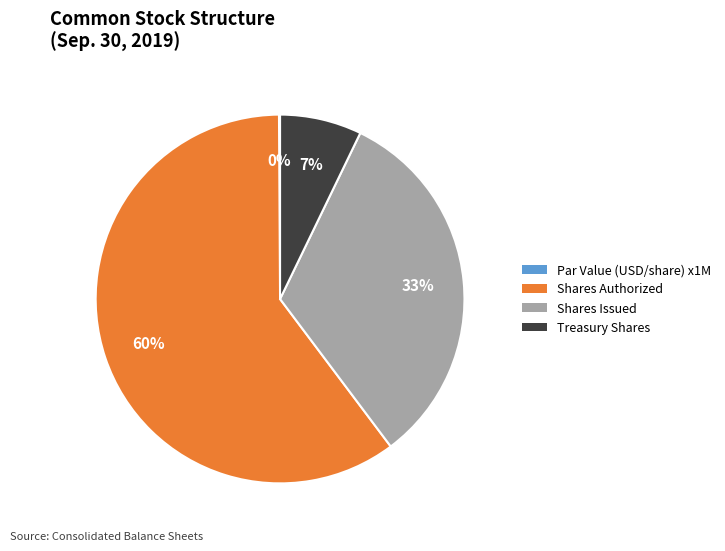

Combined, do Treasury Shares and Shares Issued account for over 50%?

No